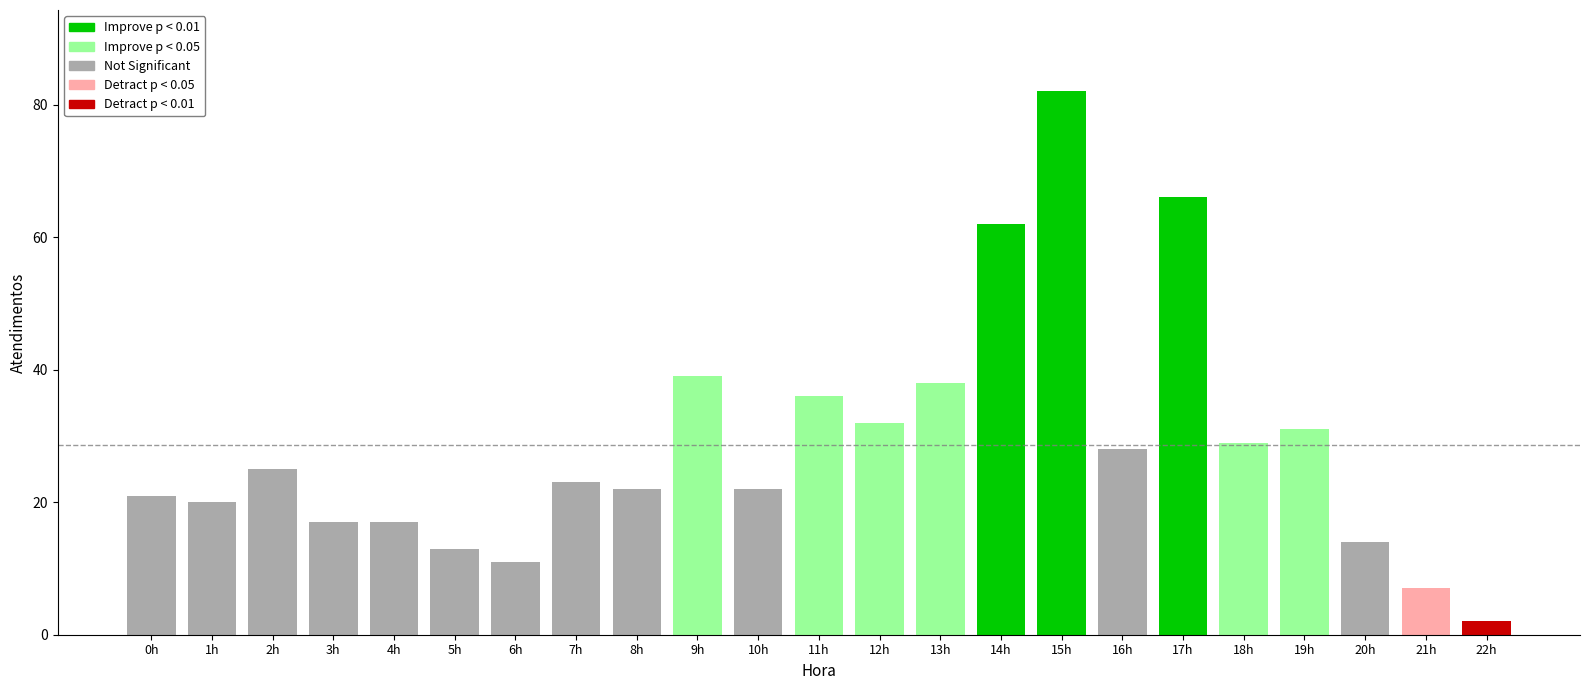

Which category has the highest value across all series?

15h